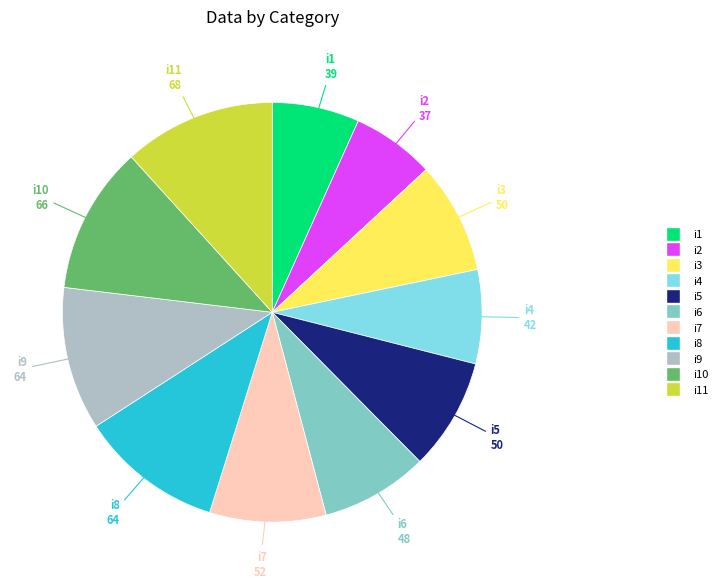

The i1 slice represents 1% of the pie. True or false?

False